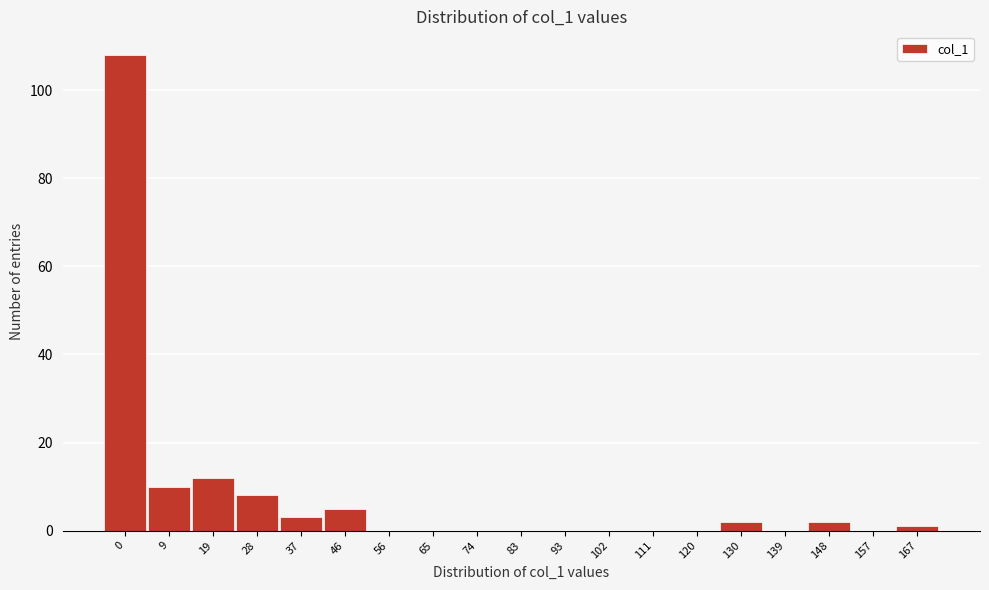

Reading left to right, extract all data points from this chart.

0=108	9=10	19=12	28=8	37=3	46=5	56=0	65=0	74=0	83=0	93=0	102=0	111=0	120=0	130=2	139=0	148=2	157=0	167=1